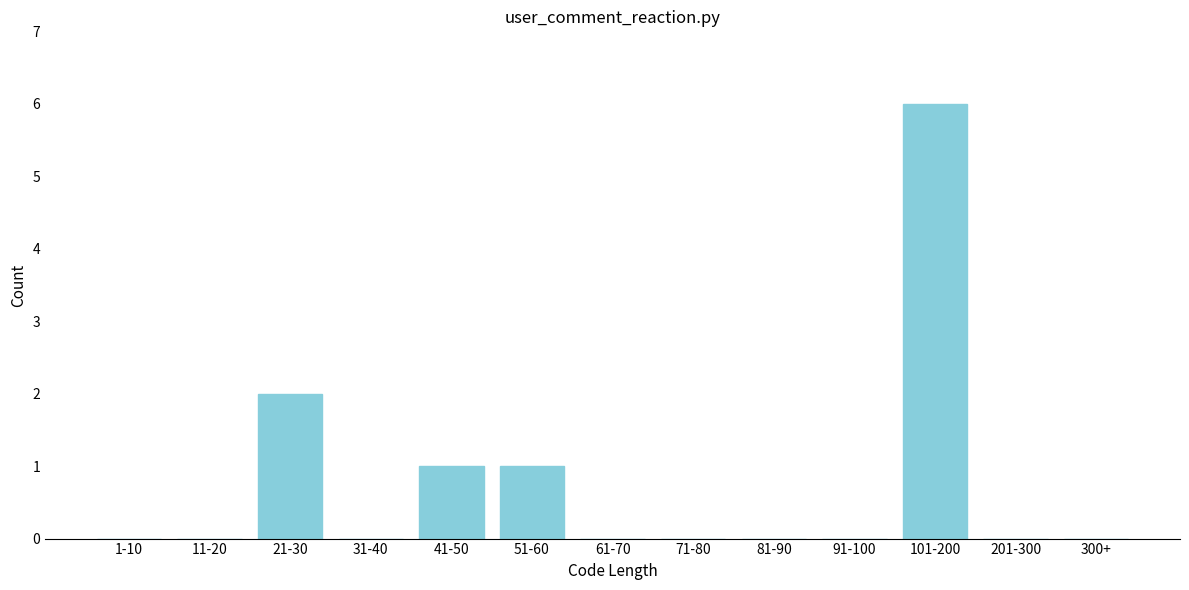

The value at 81-90 is 0. True or false?

True